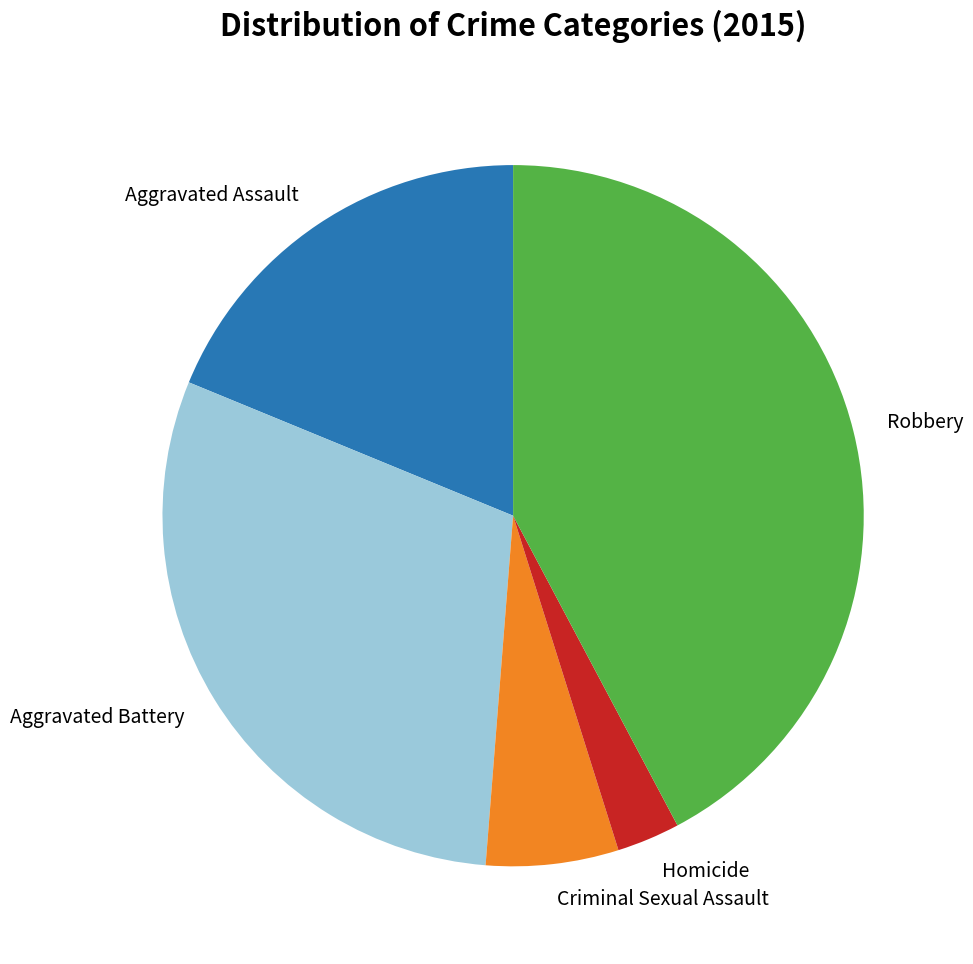

Combined, do Robbery and Homicide account for over 50%?

No